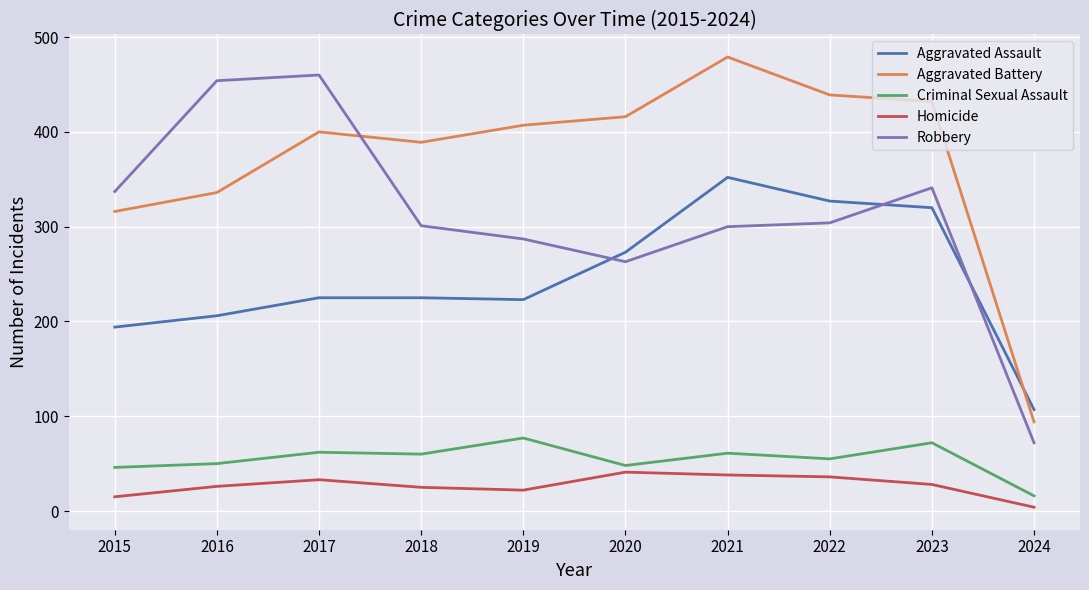

True or false: Robbery and Homicide intersect in this chart.

False